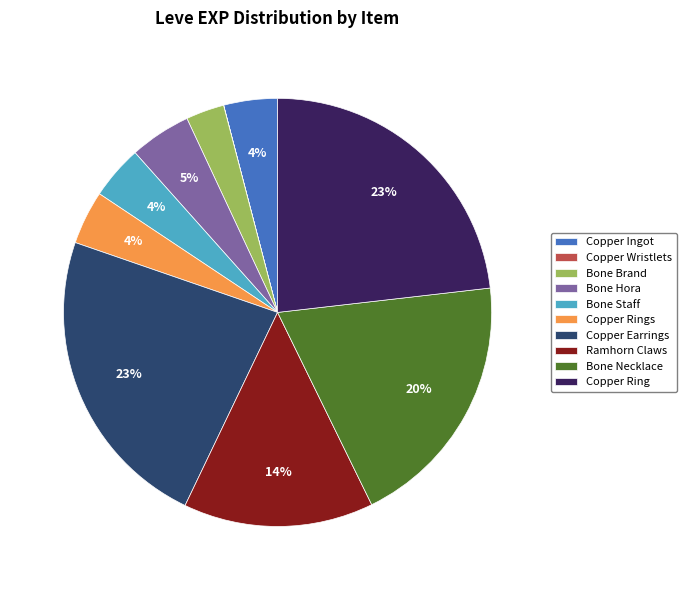

Does Ramhorn Claws account for over 50% of the chart?

No